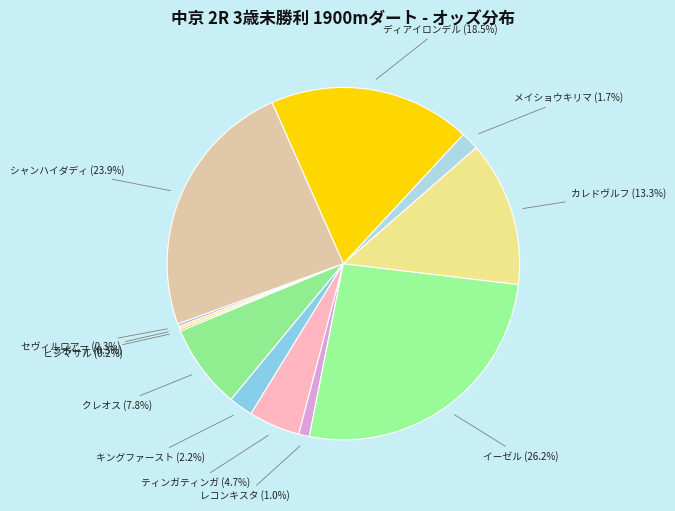

Is the sum of ディアイロンデル and レコンキスタ greater than half?

No